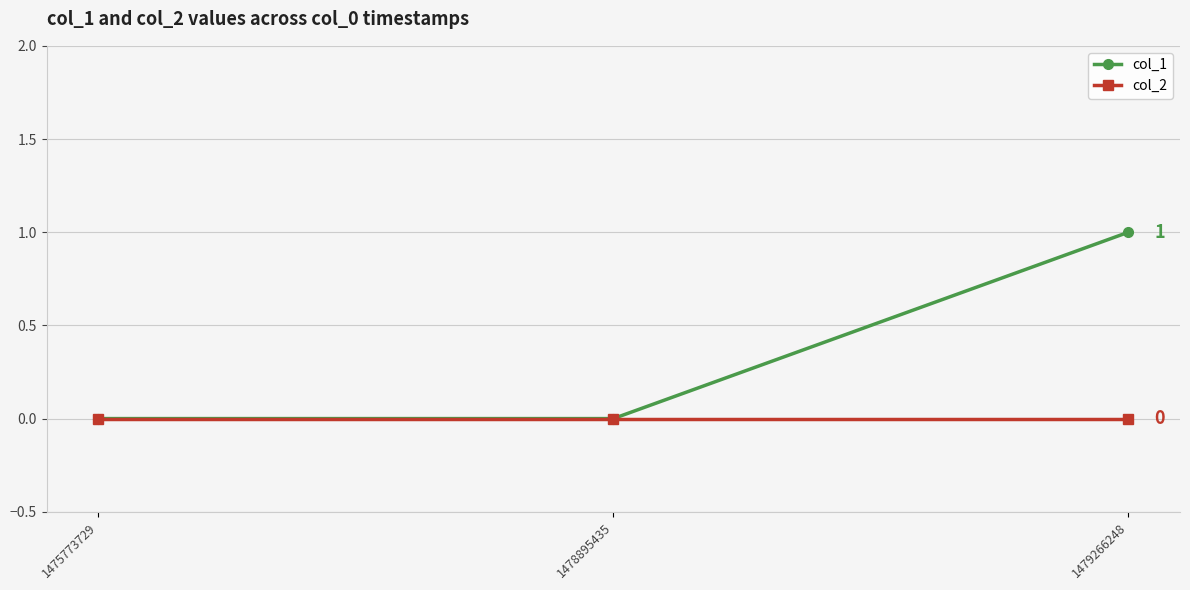

At 1479266248, list the series in order from largest to smallest.

col_1, col_2